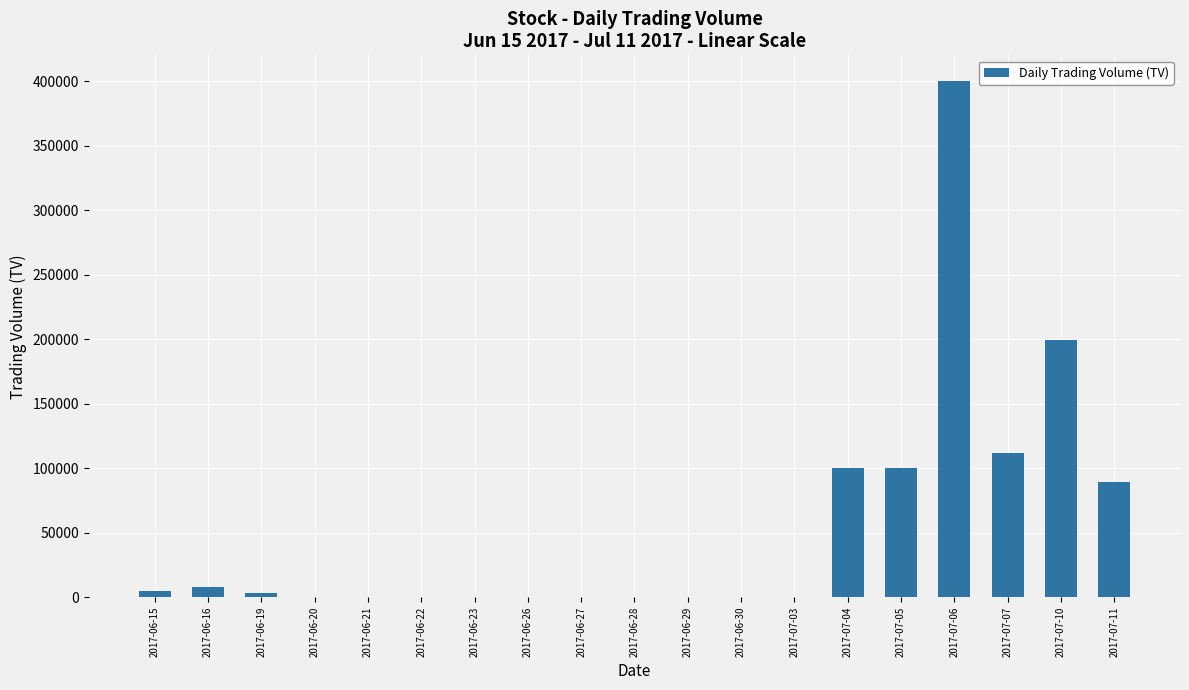

What is the sum of all values?

1016000